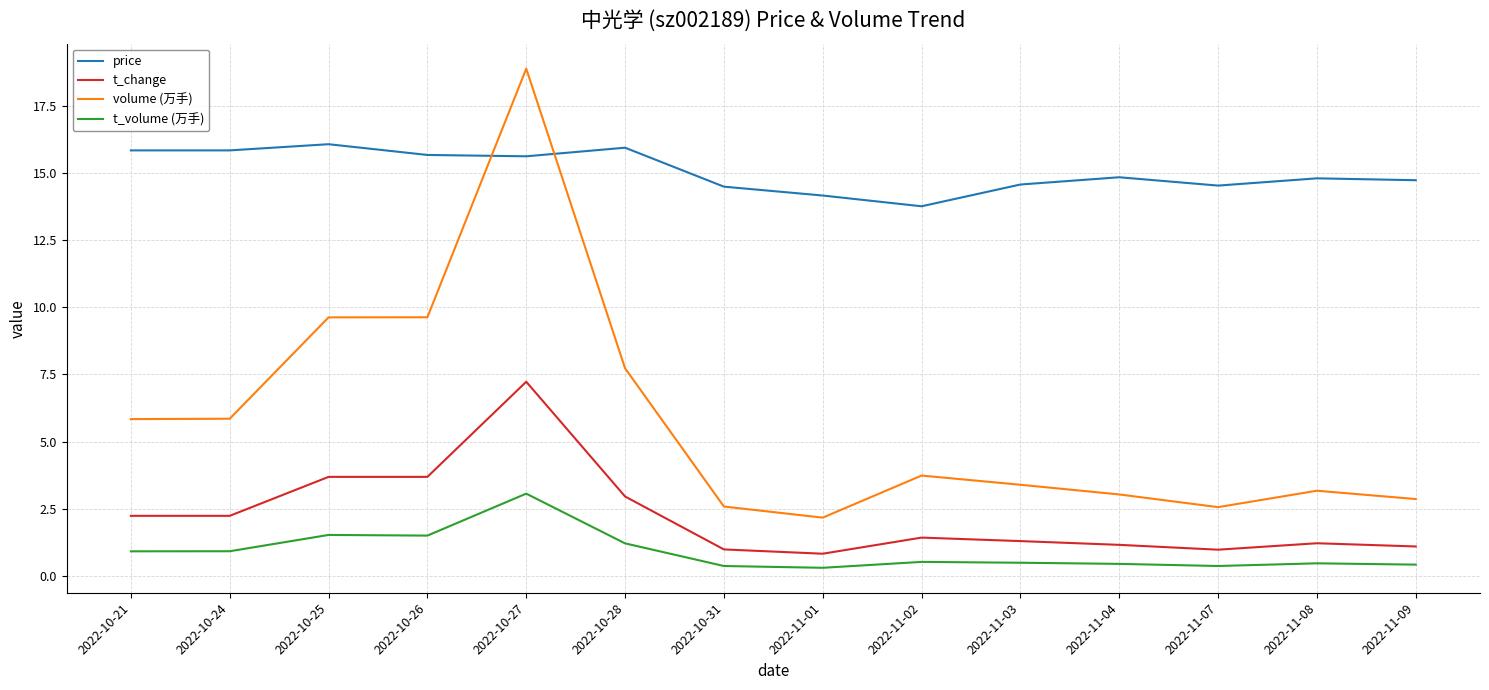

Is this an area chart (filled region under the line)?

No